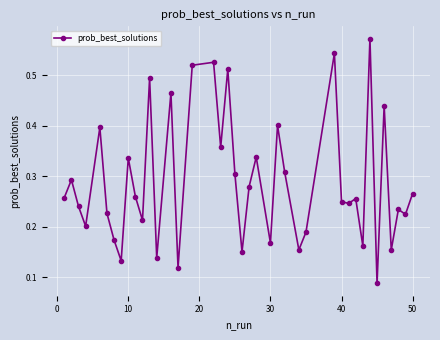

How many points are higher than both their immediate neighbors (excluding endpoints)?

14